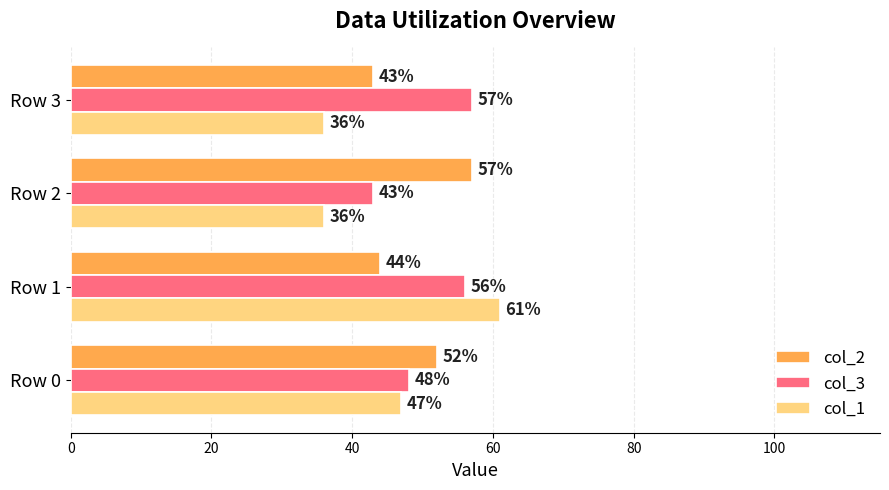

Which series has the largest range (max minus min)?

col_1